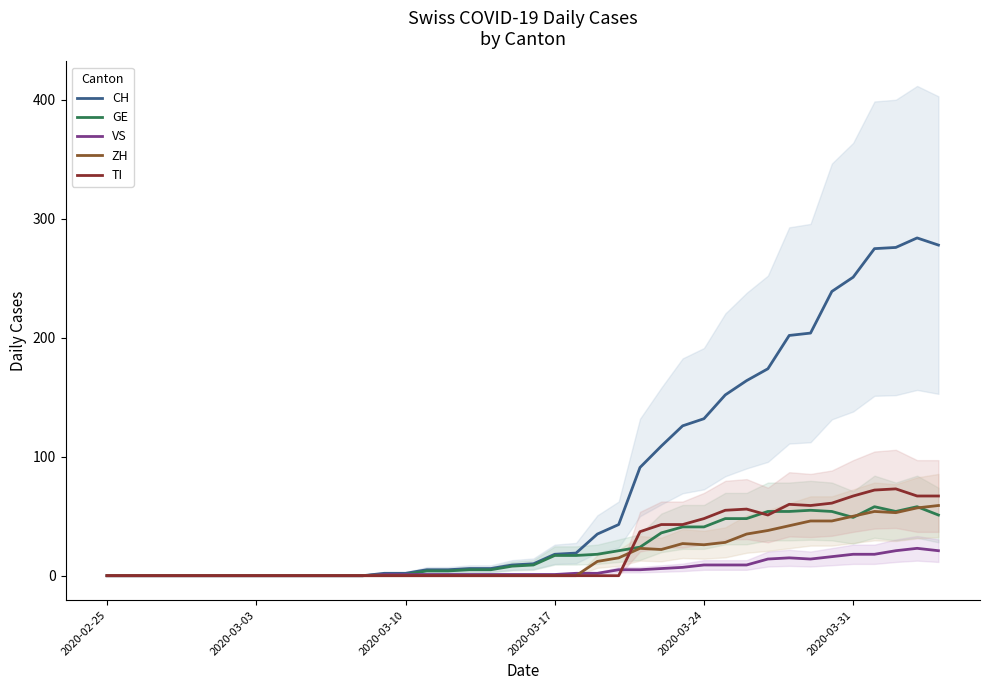

What are all the series names shown in the legend?

CH, GE, VS, ZH, TI